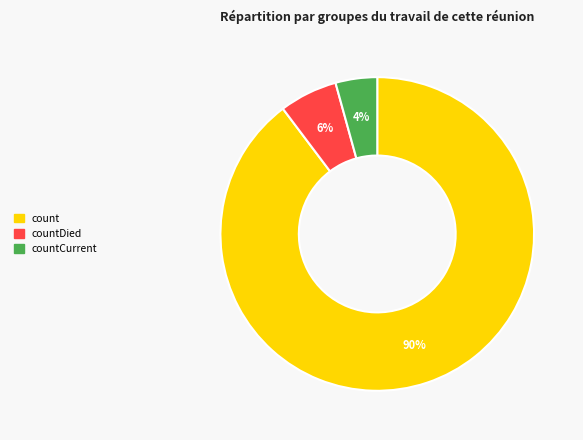

How many segments does this pie chart have?

3